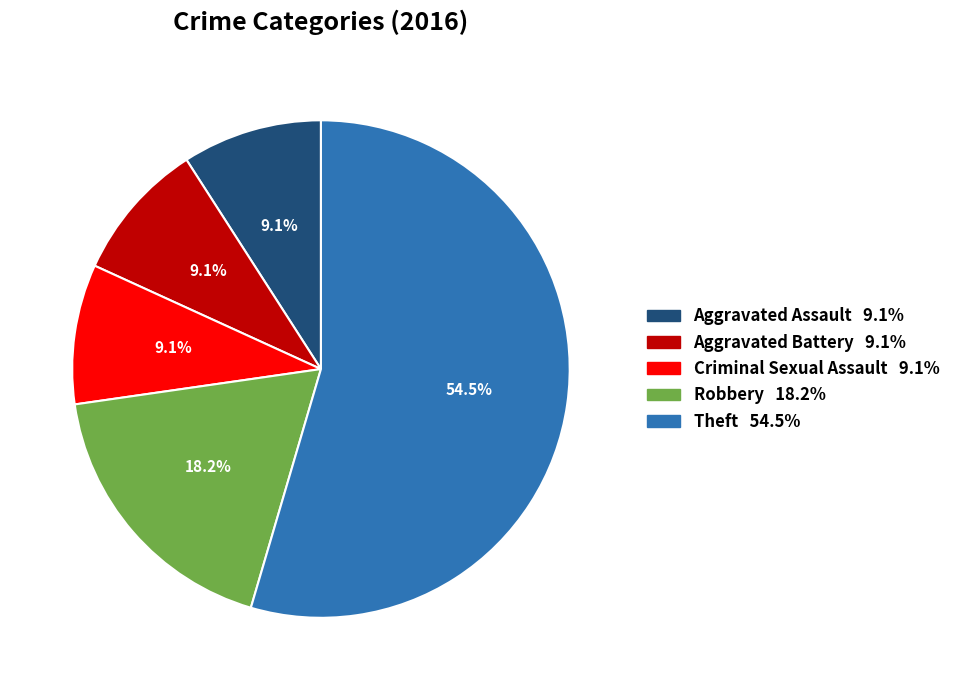

What percentage is NOT represented by Criminal Sexual Assault?

90.9%